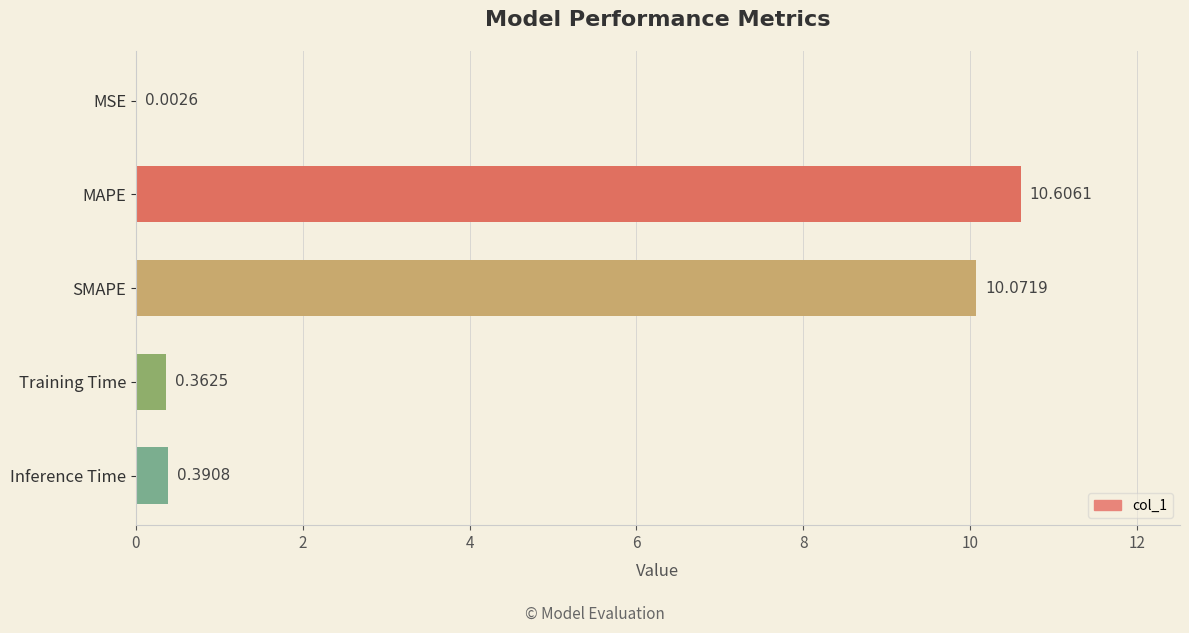

Which label corresponds to the largest value in the chart?

MAPE